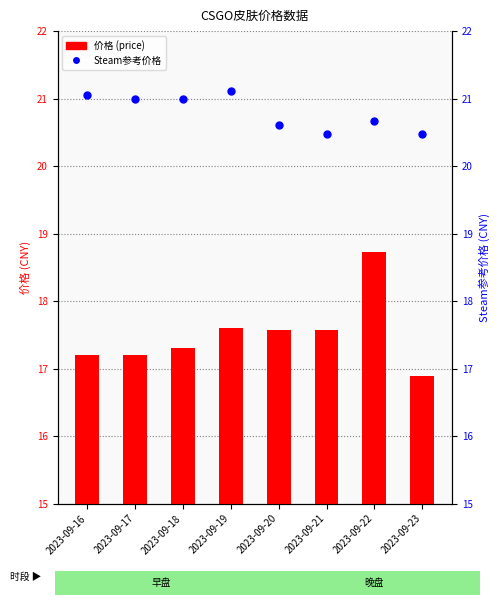

At which label does 平台Steam参考价格 reach its minimum?

2023-09-21